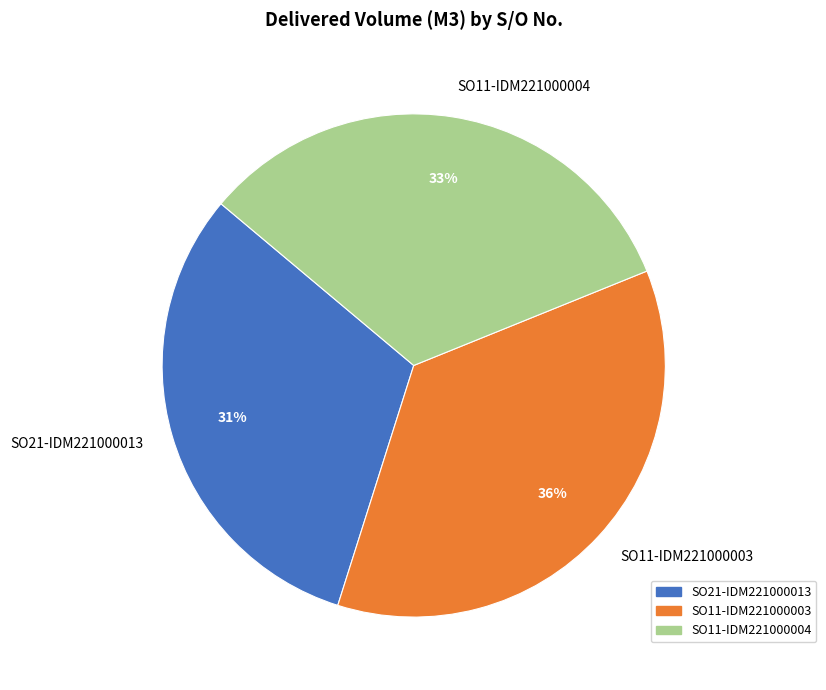

The SO11-IDM221000004 slice represents 33% of the pie. True or false?

True